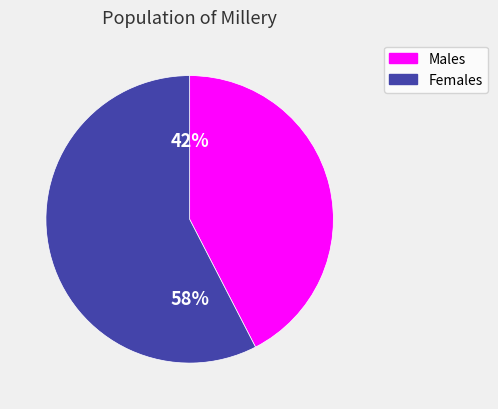

Does any single category account for the majority?

Yes